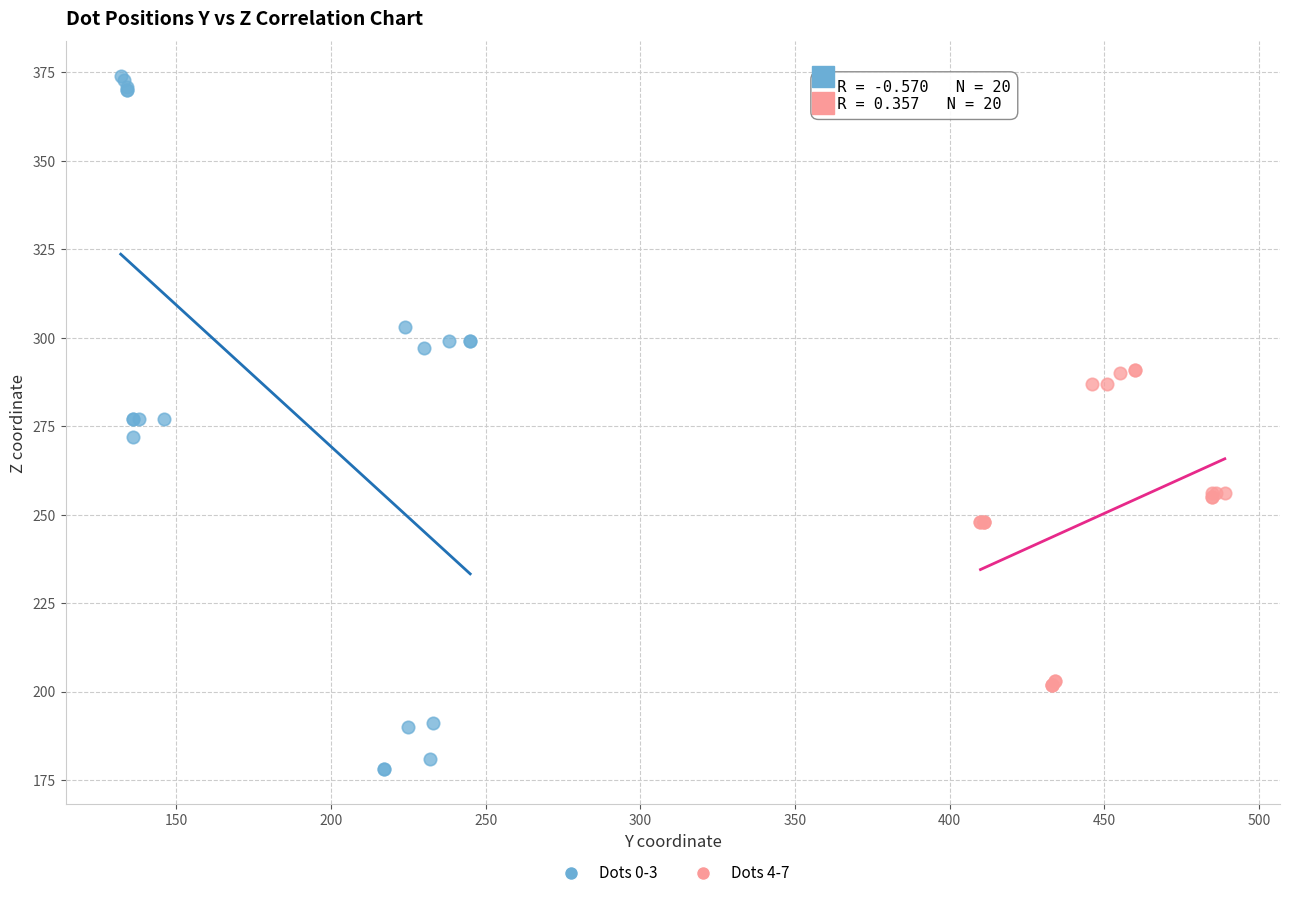

Which series reaches the minimum Y coordinate?

Dots 0-3